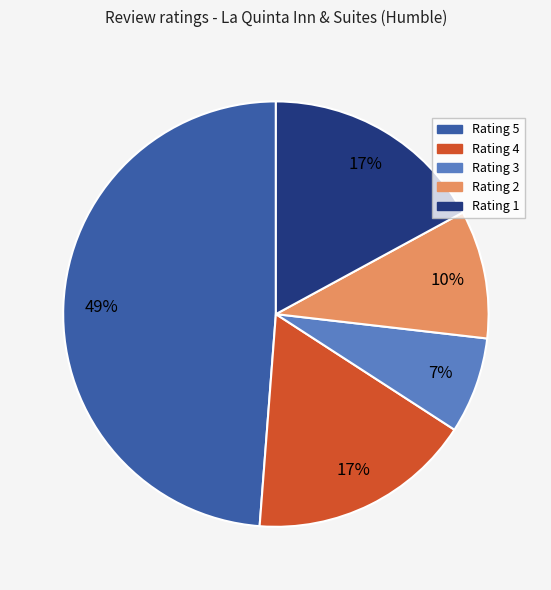

Is the sum of Rating 3 and Rating 1 greater than half?

No